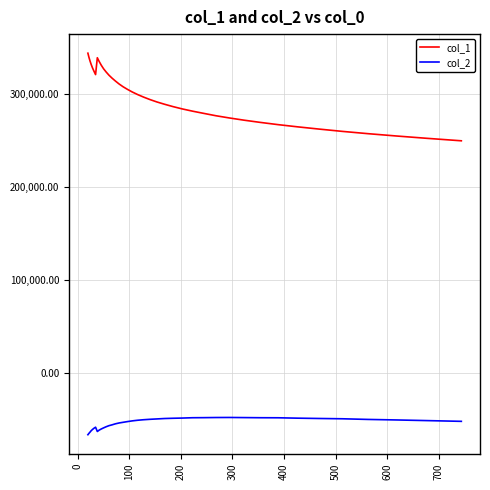

What is the highest value of the col_1 series?

343661.3